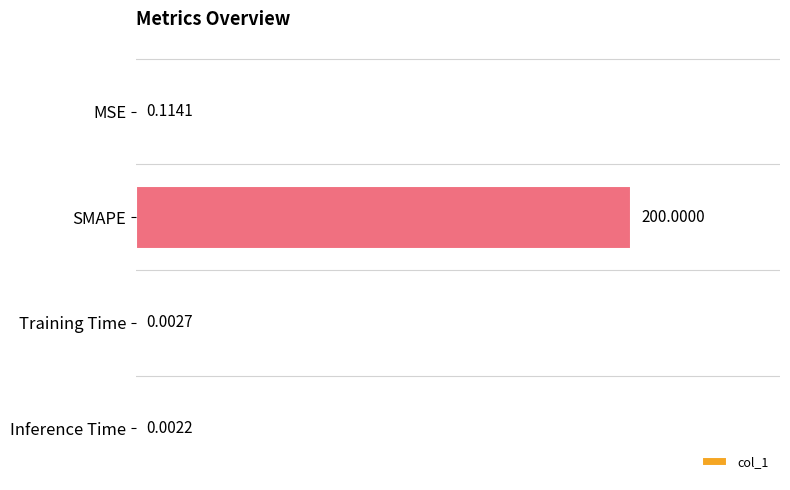

Which has a higher value, Inference Time or SMAPE?

SMAPE